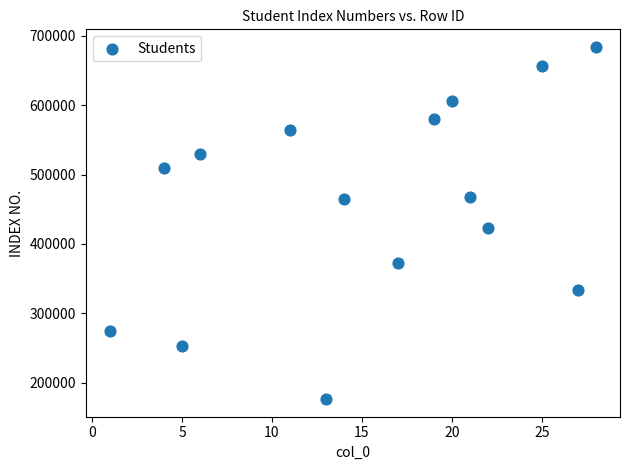

What Y value in the scatter plot is closest to 430053?

423353